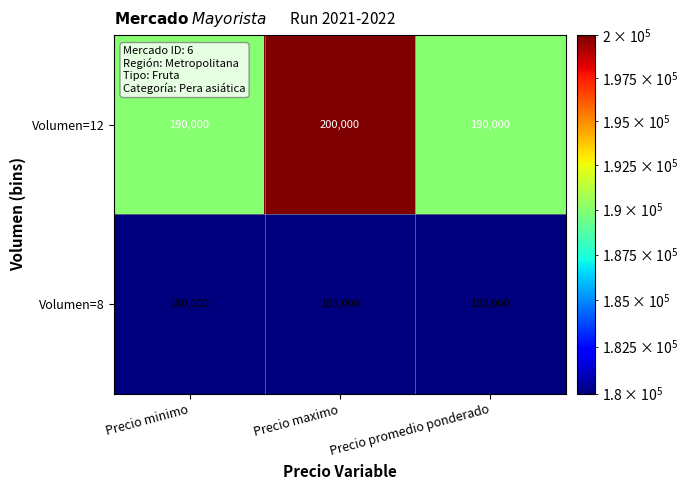

Which category has the highest value across all series?

Precio maximo